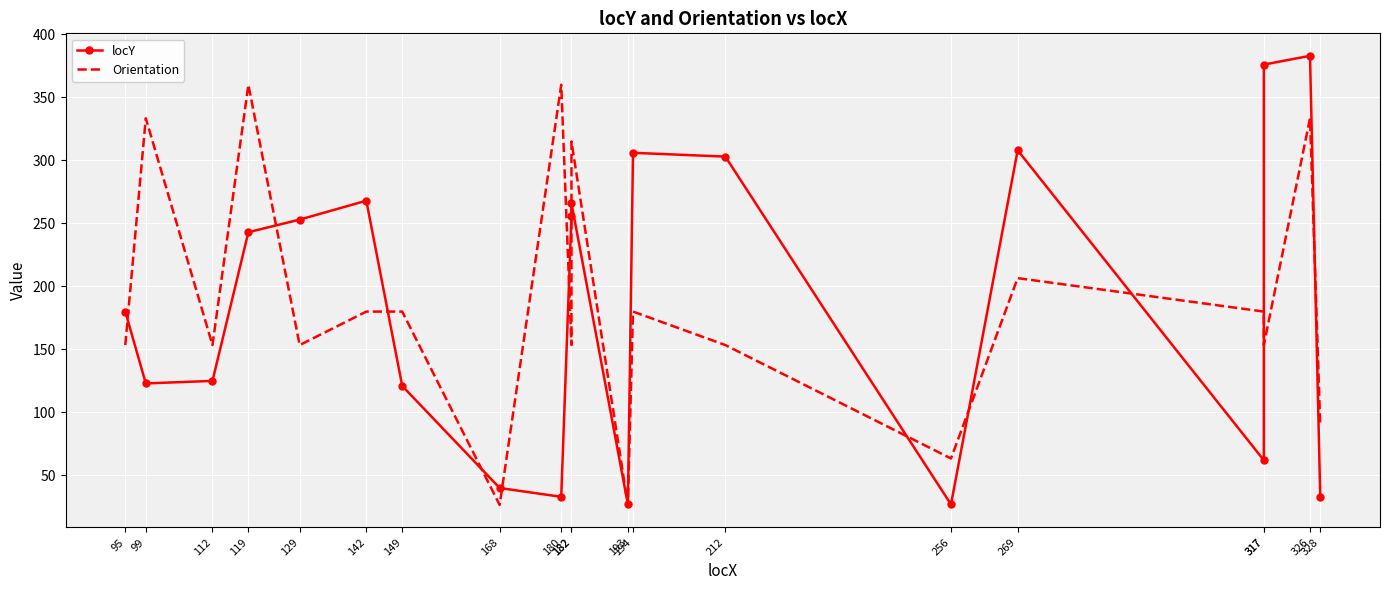

Is the value of Orientation at 142 greater than the value of locY at 99?

Yes